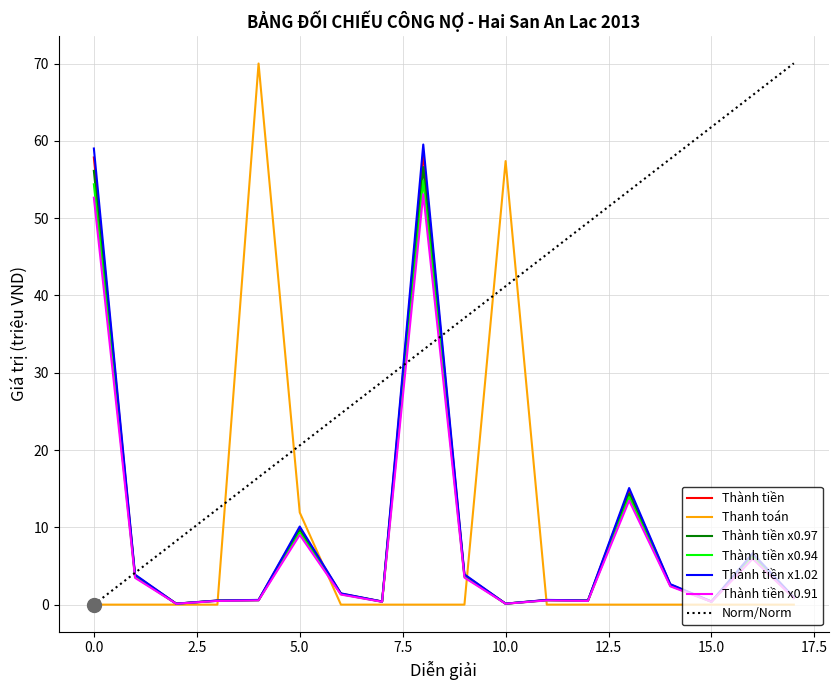

The value of Thanh toán at 5.0 is 15.7. True or false?

False